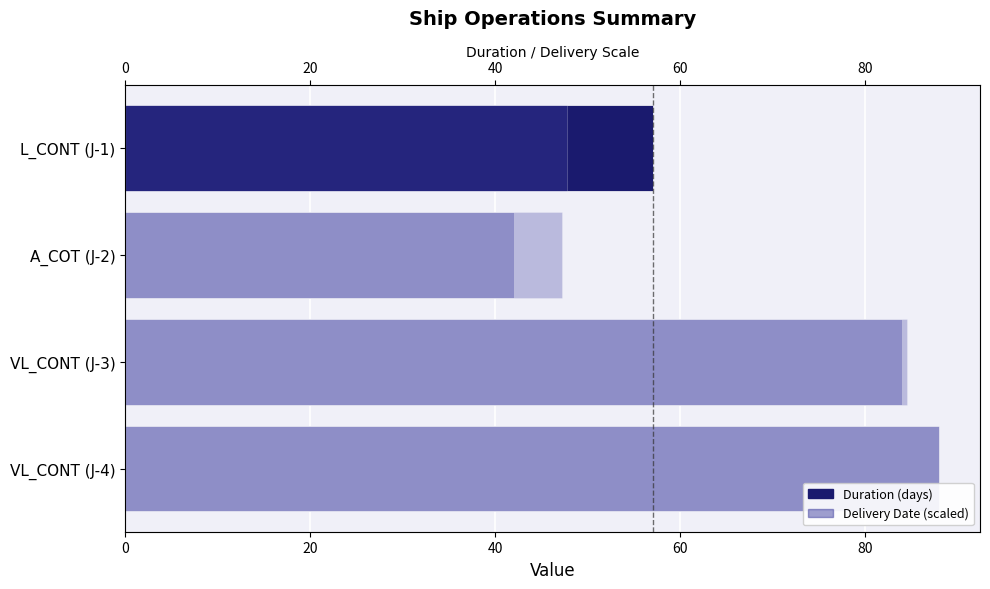

What is the sum of all Duration values?

271.0